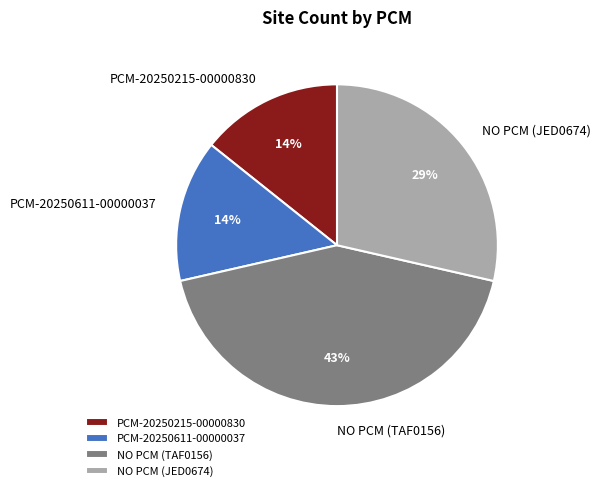

Combined, do PCM-20250215-00000830 and NO PCM (JED0674) account for over 50%?

No